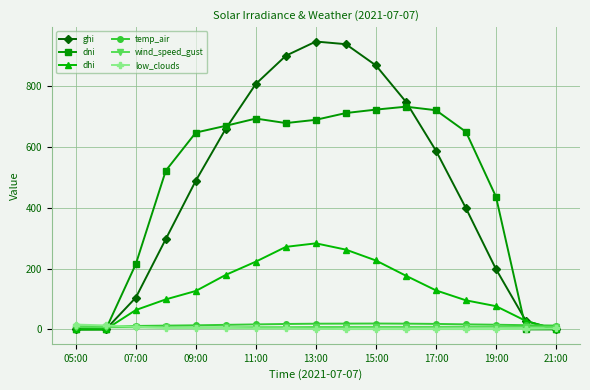

What is the greatest value displayed?

947.4